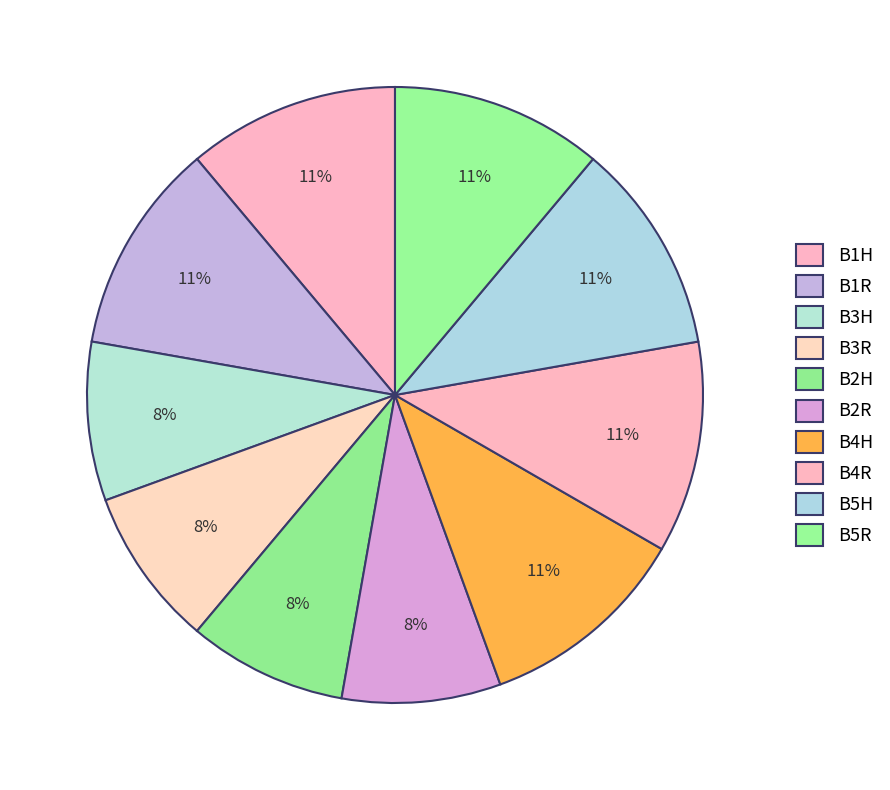

Count the number of slices in the pie.

10